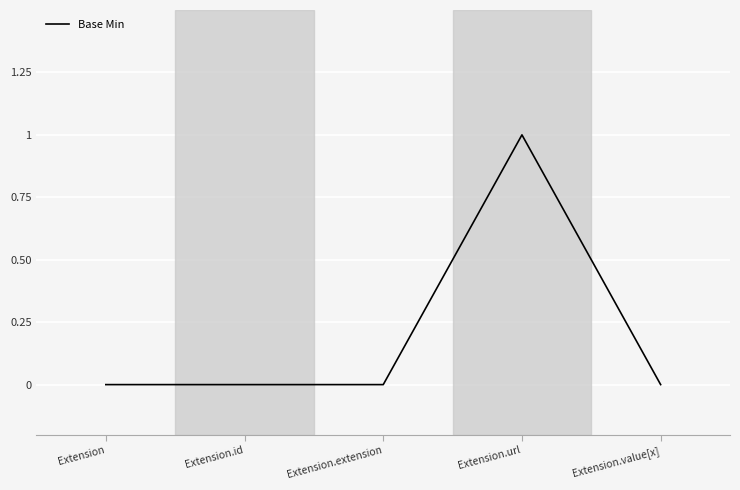

How many series are shown in this chart?

1